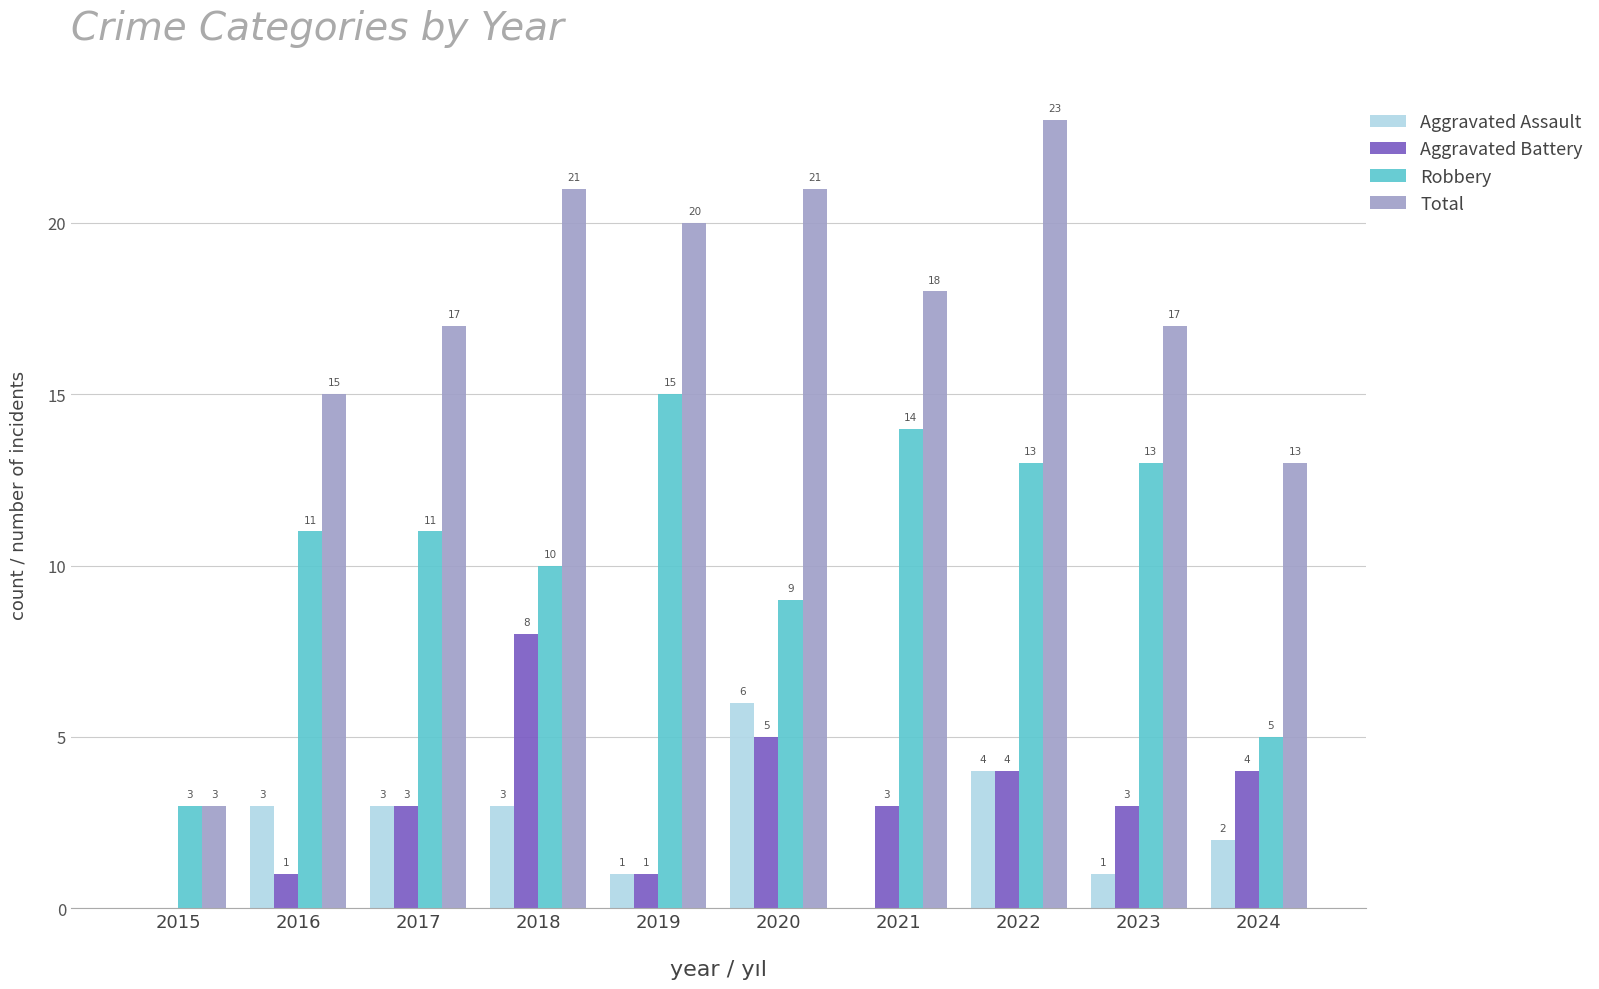

Count the number of data series in this chart.

4